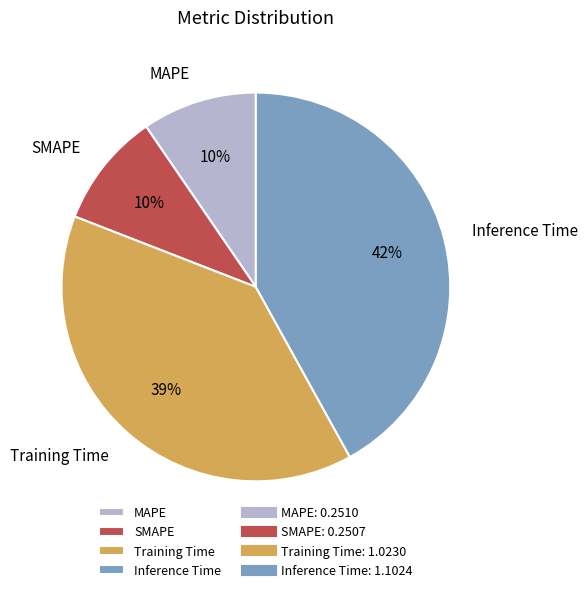

What is the ratio of the value at Inference Time to the value at Training Time?

1.1